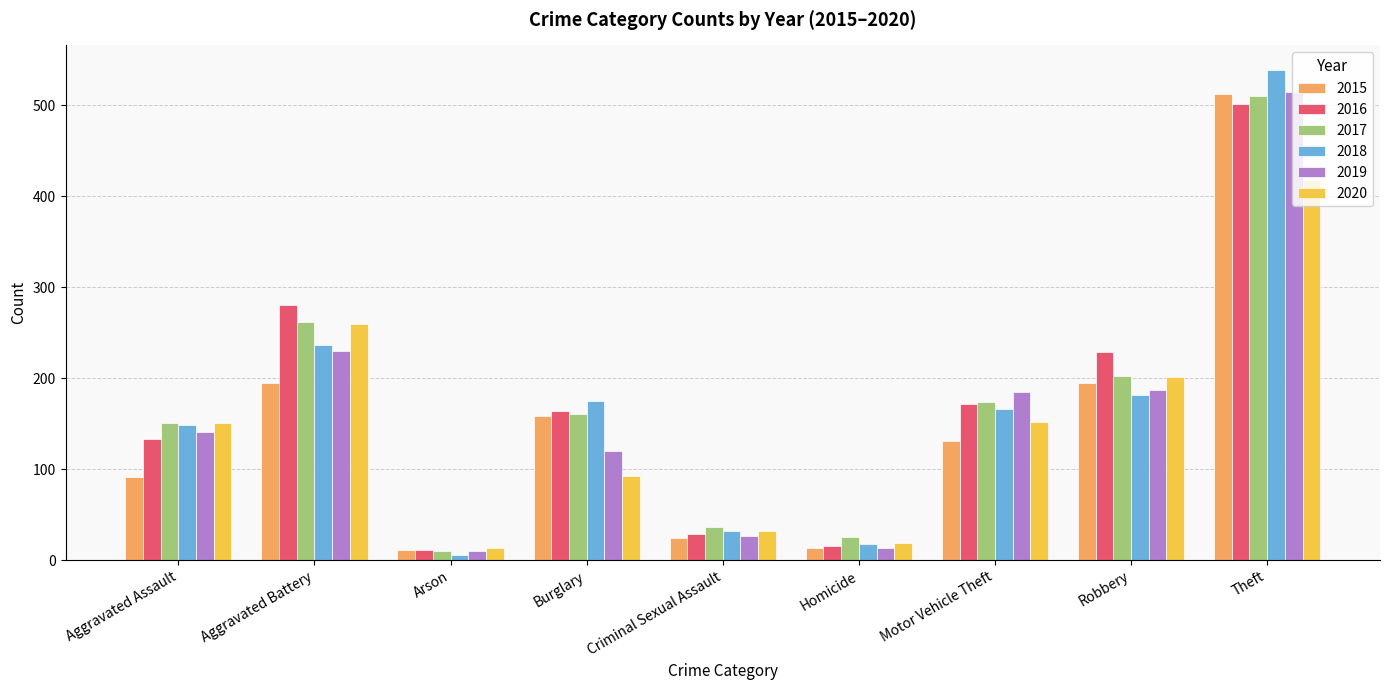

At which category is the sum across all series the highest?

Theft